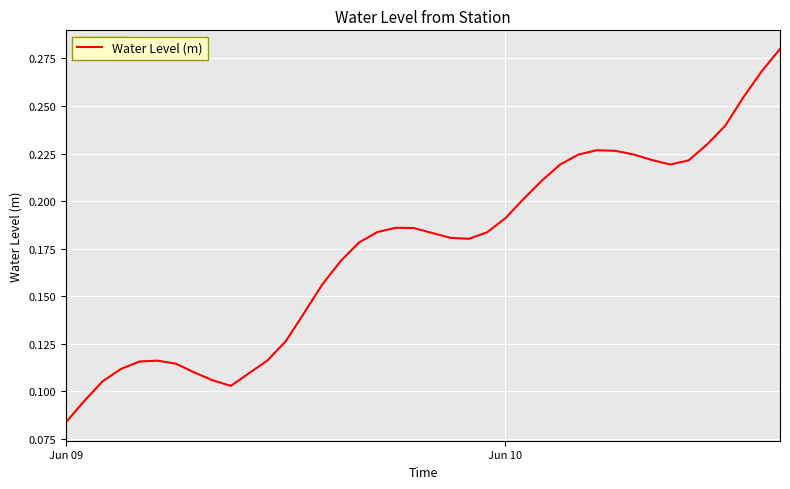

What is the difference between the second highest and minimum values?

0.2